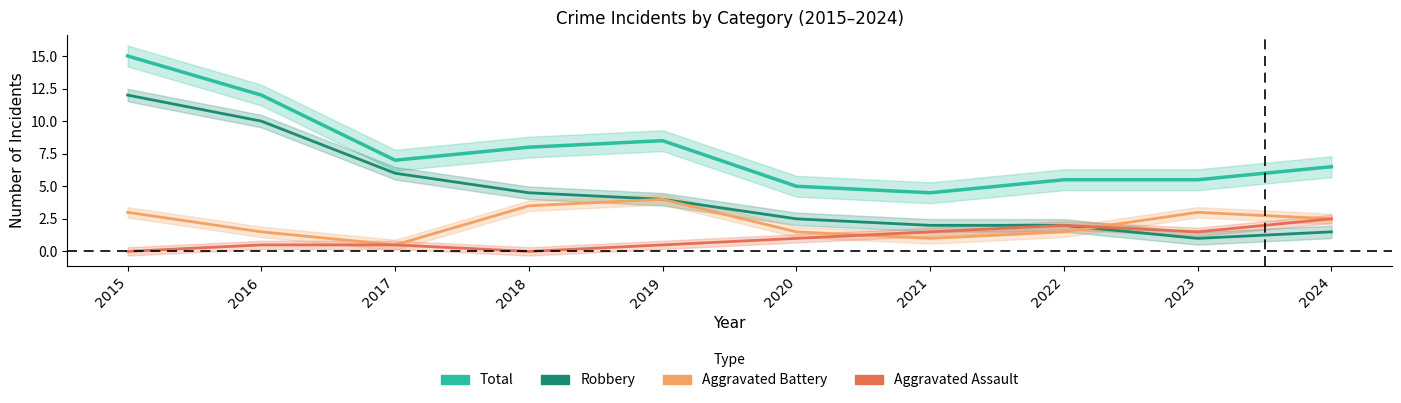

What is the total value across all series at 2021?

9.0